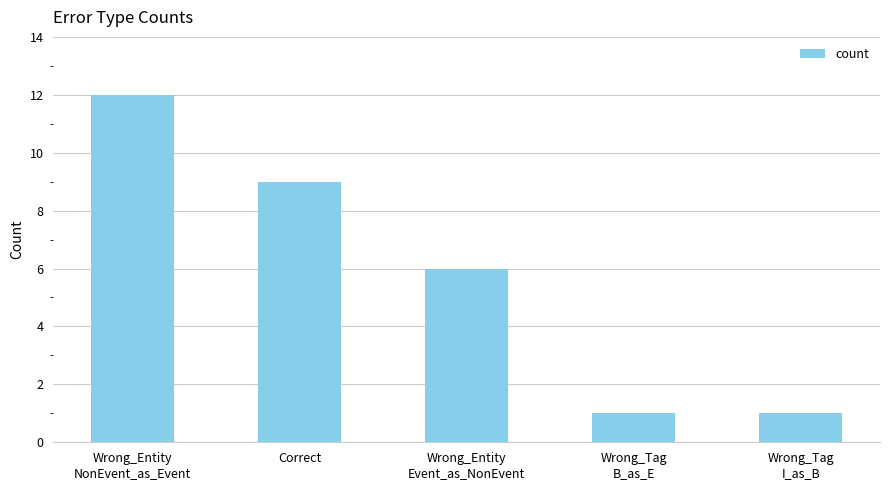

Which has a higher value, Wrong_Entity
Event_as_NonEvent or Wrong_Entity
NonEvent_as_Event?

Wrong_Entity
NonEvent_as_Event